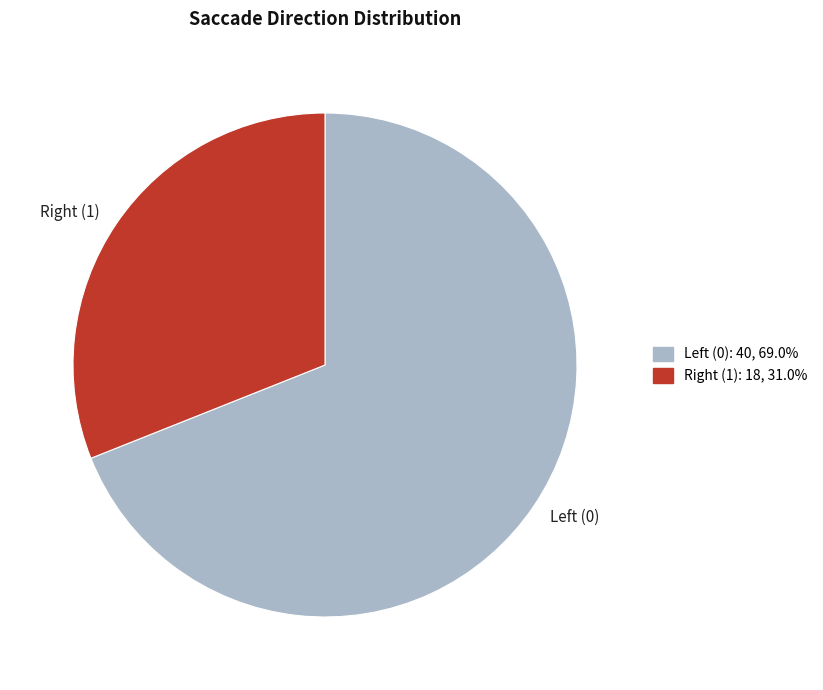

What is the majority slice?

Left (0)